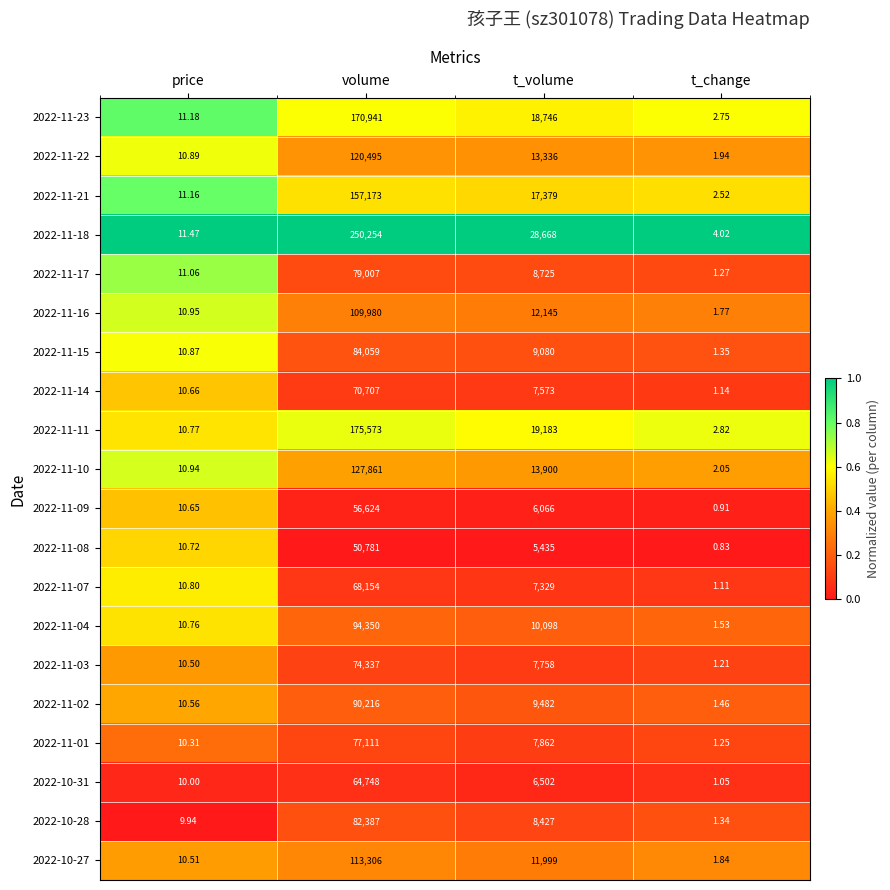

Which category has the highest value in the 2022-11-18 series?

volume